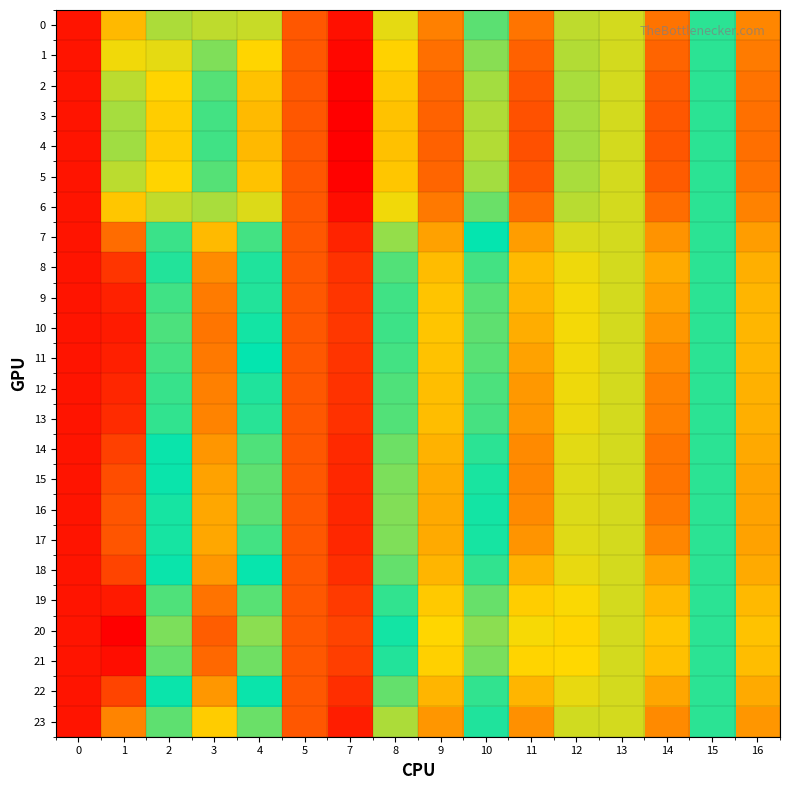

Reading left to right, extract all data points from this chart.

0: 0=1.1	1=1.0	2=1.0	3=1.0	4=1.0	5=1.0	7=1.1	8=1.0	9=1.0	10=1.0	11=1.0	12=1.0	13=1.0	14=1.0	15=1.0	16=1.0
1: 0=1.1	1=1.0	2=1.0	3=1.0	4=1.0	5=1.0	7=1.1	8=1.0	9=1.0	10=1.0	11=1.0	12=1.0	13=1.0	14=1.0	15=1.0	16=1.0
2: 0=1.1	1=1.0	2=1.0	3=1.0	4=1.0	5=1.0	7=1.1	8=1.0	9=1.0	10=1.0	11=1.0	12=1.0	13=1.0	14=1.0	15=1.0	16=1.0
3: 0=1.1	1=1.0	2=1.0	3=1.0	4=1.0	5=1.0	7=1.1	8=1.0	9=1.0	10=1.0	11=1.0	12=1.0	13=1.0	14=1.0	15=1.0	16=1.0
4: 0=1.1	1=1.0	2=1.0	3=1.0	4=1.0	5=1.0	7=1.1	8=1.0	9=1.0	10=1.0	11=1.0	12=1.0	13=1.0	14=1.0	15=1.0	16=1.0
5: 0=1.1	1=1.0	2=1.0	3=1.0	4=1.0	5=1.0	7=1.1	8=1.0	9=1.0	10=1.0	11=1.0	12=1.0	13=1.0	14=1.0	15=1.0	16=1.0
6: 0=1.1	1=1.0	2=1.0	3=1.0	4=1.0	5=1.0	7=1.1	8=1.0	9=1.0	10=1.0	11=1.0	12=1.0	13=1.0	14=1.0	15=1.0	16=1.0
7: 0=1.1	1=1.0	2=1.0	3=1.0	4=1.0	5=1.0	7=1.0	8=1.0	9=1.0	10=1.0	11=1.0	12=1.0	13=1.0	14=1.0	15=1.0	16=1.0
8: 0=1.1	1=1.0	2=1.0	3=1.0	4=1.0	5=1.0	7=1.0	8=1.0	9=1.0	10=1.0	11=1.0	12=1.0	13=1.0	14=1.0	15=1.0	16=1.0
9: 0=1.1	1=1.0	2=1.0	3=1.0	4=1.0	5=1.0	7=1.0	8=1.0	9=1.0	10=1.0	11=1.0	12=1.0	13=1.0	14=1.0	15=1.0	16=1.0
10: 0=1.1	1=1.0	2=1.0	3=1.0	4=1.0	5=1.0	7=1.0	8=1.0	9=1.0	10=1.0	11=1.0	12=1.0	13=1.0	14=1.0	15=1.0	16=1.0
11: 0=1.1	1=1.0	2=1.0	3=1.0	4=1.0	5=1.0	7=1.0	8=1.0	9=1.0	10=1.0	11=1.0	12=1.0	13=1.0	14=1.0	15=1.0	16=1.0
12: 0=1.1	1=1.0	2=1.0	3=1.0	4=1.0	5=1.0	7=1.0	8=1.0	9=1.0	10=1.0	11=1.0	12=1.0	13=1.0	14=1.0	15=1.0	16=1.0
13: 0=1.1	1=1.0	2=1.0	3=1.0	4=1.0	5=1.0	7=1.0	8=1.0	9=1.0	10=1.0	11=1.0	12=1.0	13=1.0	14=1.0	15=1.0	16=1.0
14: 0=1.1	1=1.0	2=1.0	3=1.0	4=1.0	5=1.0	7=1.0	8=1.0	9=1.0	10=1.0	11=1.0	12=1.0	13=1.0	14=1.0	15=1.0	16=1.0
15: 0=1.1	1=1.0	2=1.0	3=1.0	4=1.0	5=1.0	7=1.0	8=1.0	9=1.0	10=1.0	11=1.0	12=1.0	13=1.0	14=1.0	15=1.0	16=1.0
16: 0=1.1	1=1.0	2=1.0	3=1.0	4=1.0	5=1.0	7=1.0	8=1.0	9=1.0	10=1.0	11=1.0	12=1.0	13=1.0	14=1.0	15=1.0	16=1.0
17: 0=1.1	1=1.0	2=1.0	3=1.0	4=1.0	5=1.0	7=1.0	8=1.0	9=1.0	10=1.0	11=1.0	12=1.0	13=1.0	14=1.0	15=1.0	16=1.0
18: 0=1.1	1=1.0	2=1.0	3=1.0	4=1.0	5=1.0	7=1.0	8=1.0	9=1.0	10=1.0	11=1.0	12=1.0	13=1.0	14=1.0	15=1.0	16=1.0
19: 0=1.1	1=1.0	2=1.0	3=1.0	4=1.0	5=1.0	7=1.0	8=1.0	9=1.0	10=1.0	11=1.0	12=1.0	13=1.0	14=1.0	15=1.0	16=1.0
20: 0=1.1	1=1.0	2=1.0	3=1.0	4=1.0	5=1.0	7=1.0	8=1.0	9=1.0	10=1.0	11=1.0	12=1.0	13=1.0	14=1.0	15=1.0	16=1.0
21: 0=1.1	1=1.0	2=1.0	3=1.0	4=1.0	5=1.0	7=1.0	8=1.0	9=1.0	10=1.0	11=1.0	12=1.0	13=1.0	14=1.0	15=1.0	16=1.0
22: 0=1.1	1=1.0	2=1.0	3=1.0	4=1.0	5=1.0	7=1.0	8=1.0	9=1.0	10=1.0	11=1.0	12=1.0	13=1.0	14=1.0	15=1.0	16=1.0
23: 0=1.1	1=1.0	2=1.0	3=1.0	4=1.0	5=1.0	7=1.0	8=1.0	9=1.0	10=1.0	11=1.0	12=1.0	13=1.0	14=1.0	15=1.0	16=1.0